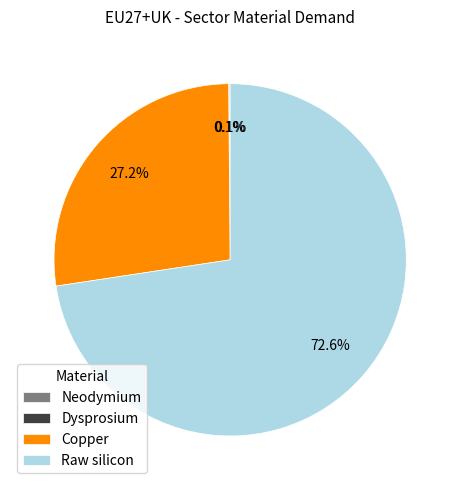

Which slice is the largest?

Raw silicon